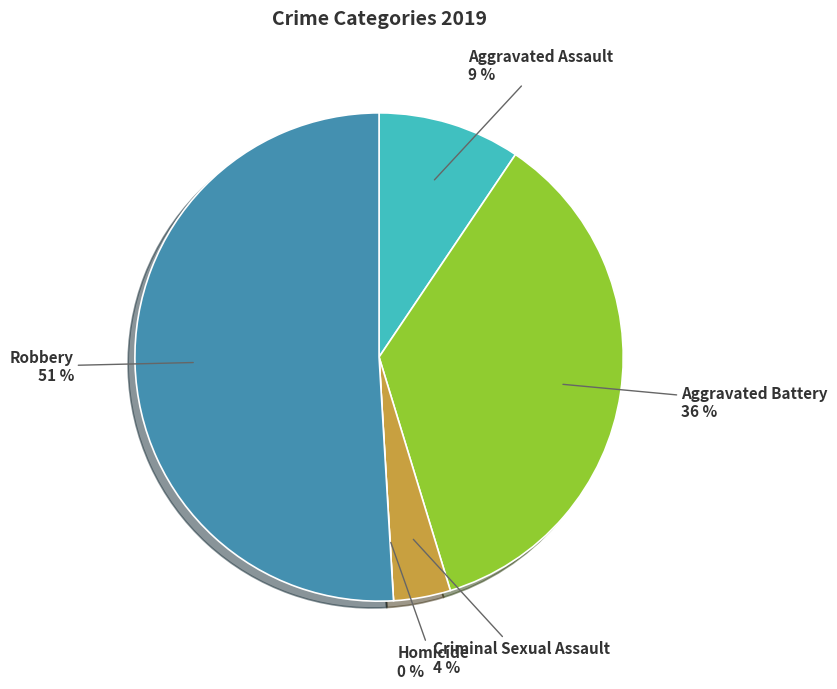

To the nearest percent, what portion does Aggravated Battery represent?

36%